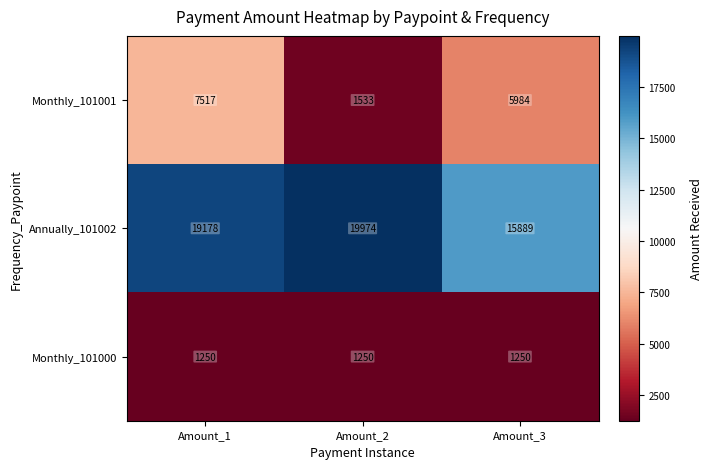

What is the total value across all series at Amount_2?

22757